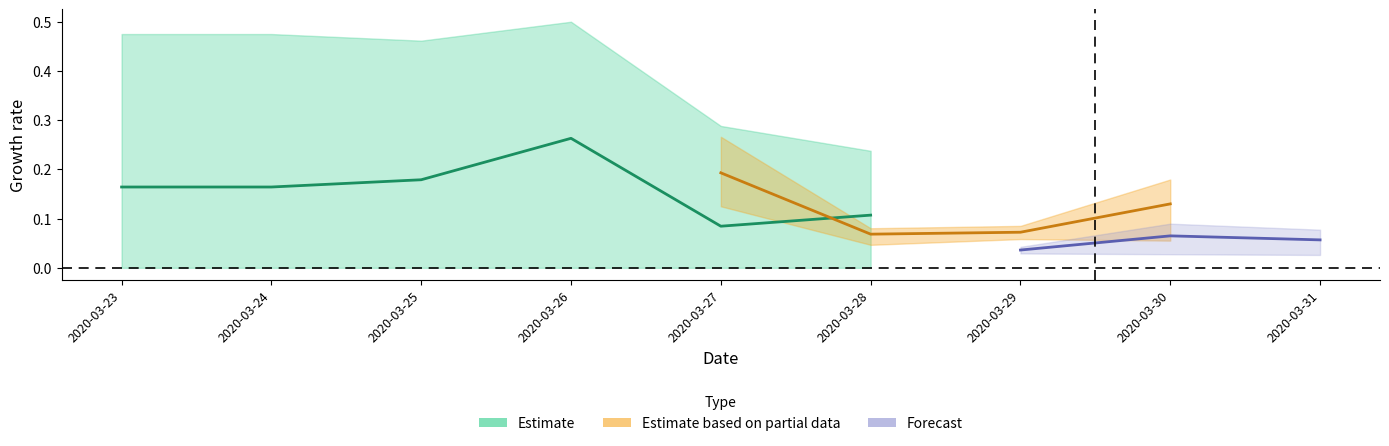

Is it true that the value at 2020-03-28 is 0.1?

False